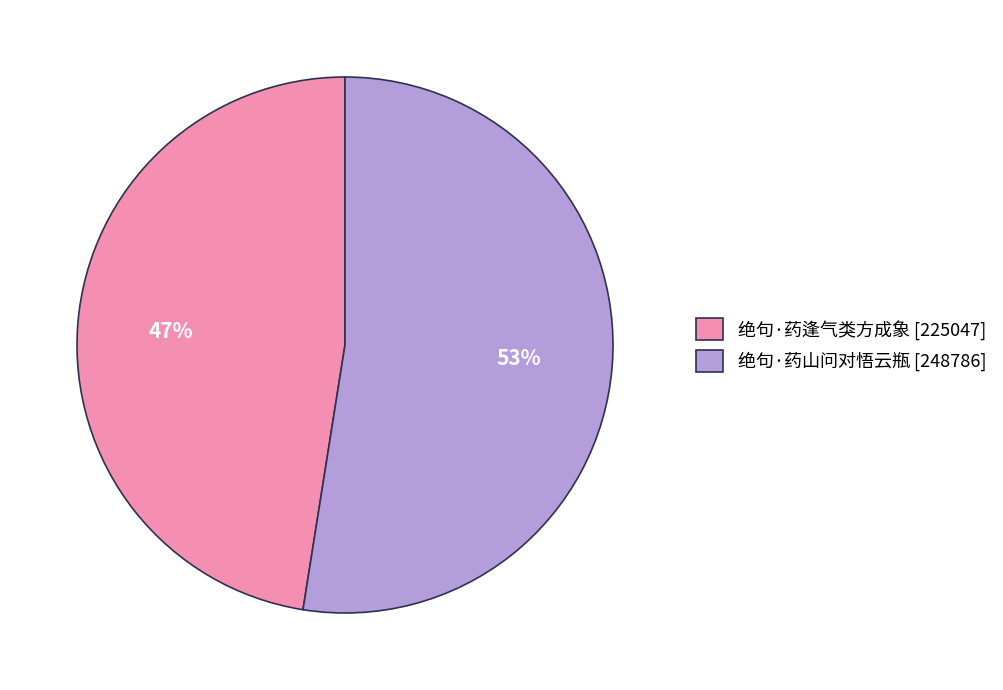

Is there a majority slice in this chart?

Yes